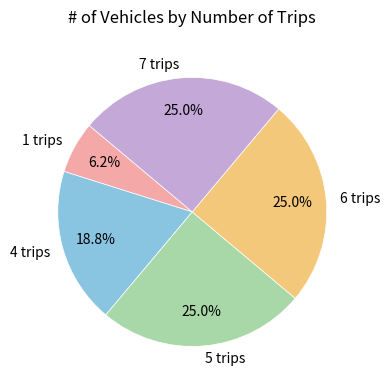

Is there any slice that represents more than half of the pie?

No